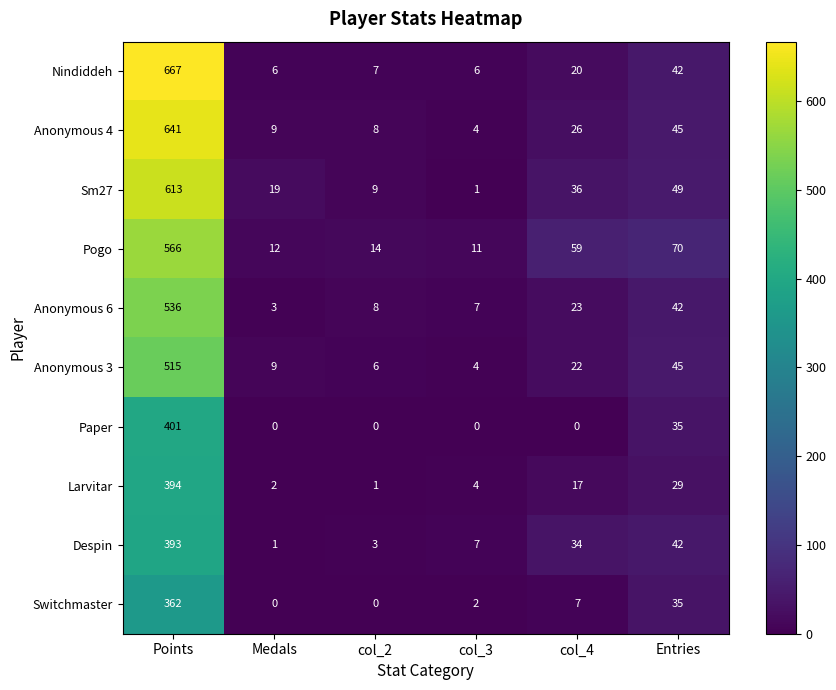

True or false: Larvitar has a value of 394 at Points.

True